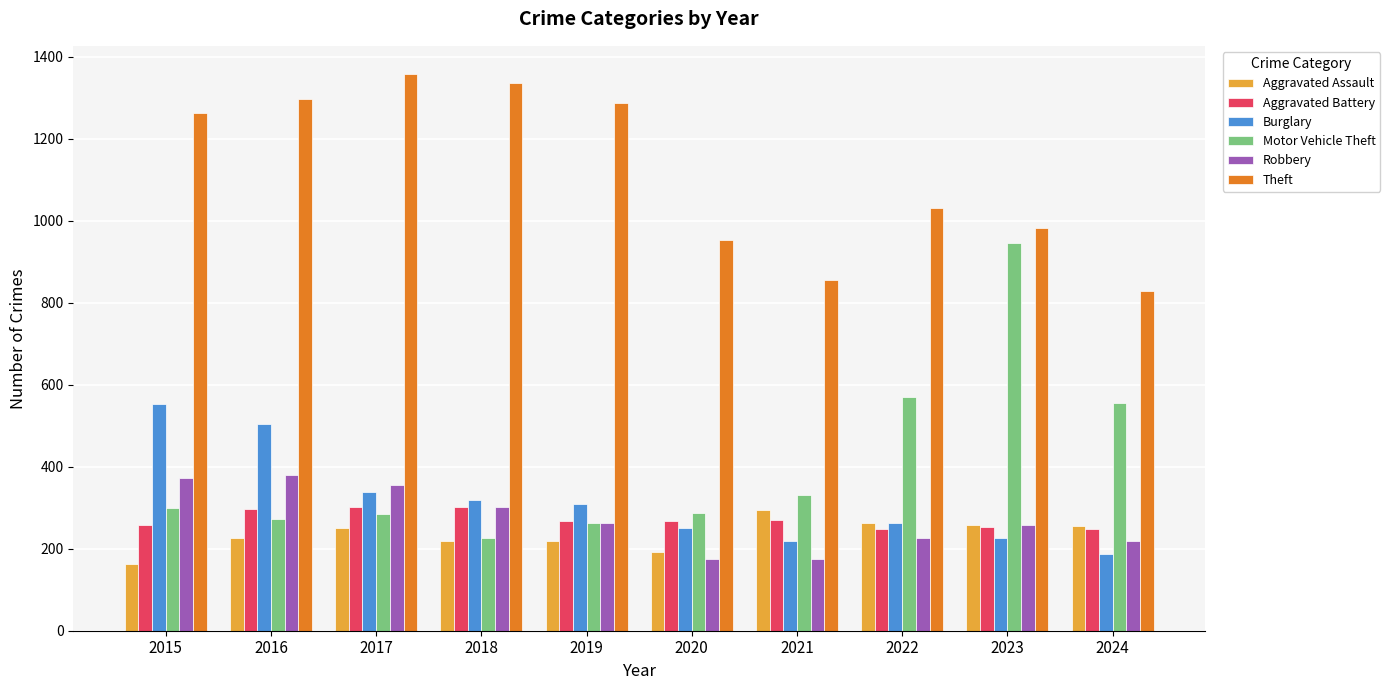

Is it true that Theft equals 1846 at 2018?

False